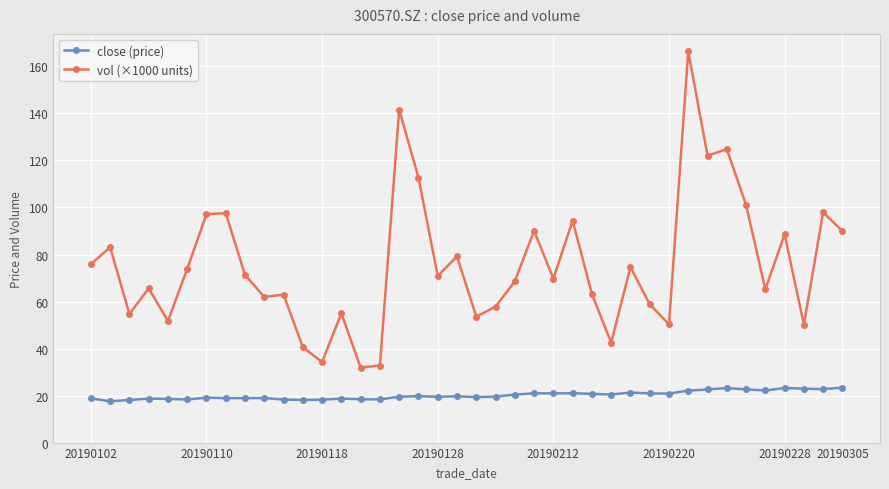

What is the value of the vol (×1000 units) point at the 7th from the left?

97.2